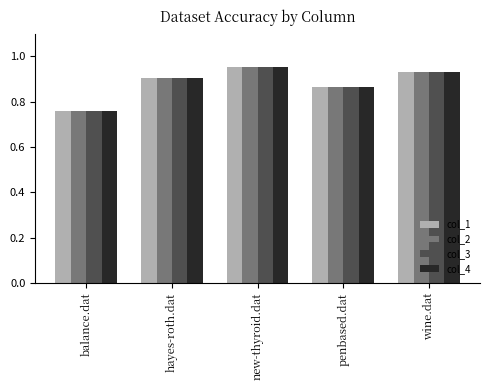

What position from the right is penbased.dat?

2